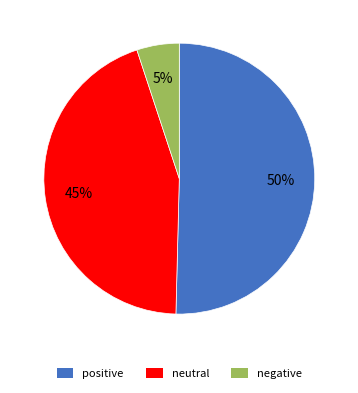

Approximately how many times larger is the value at negative compared to positive?

0.1